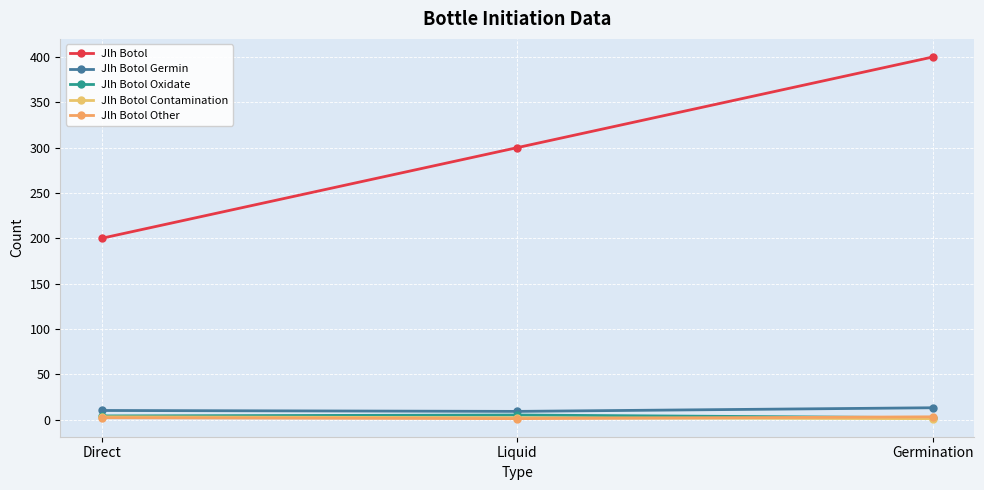

What is the label of the 1st point from the left?

Direct